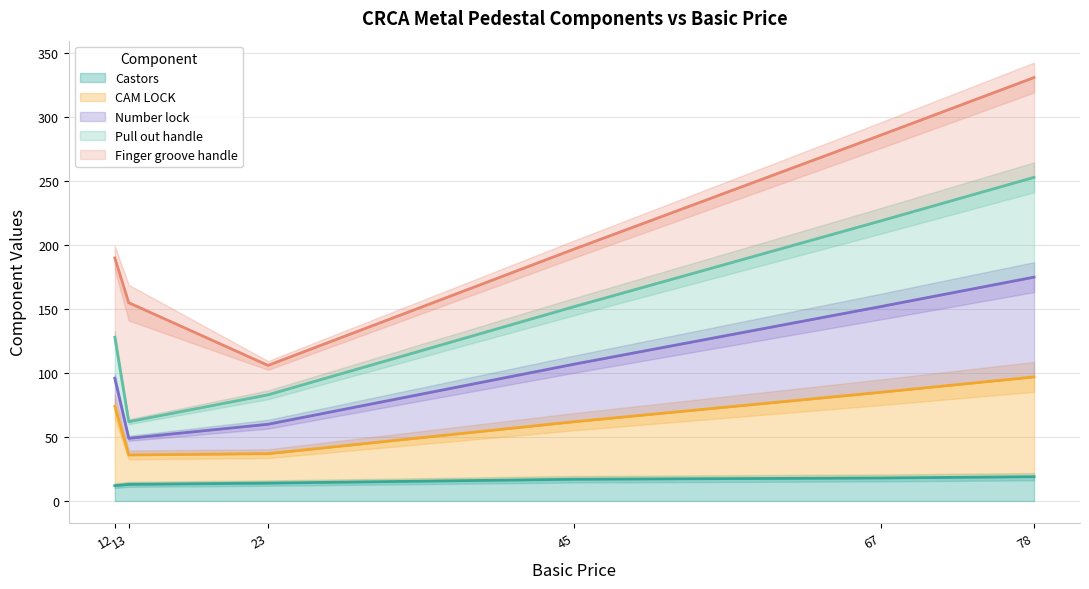

True or false: Castors and CAM LOCK cross at least once.

False